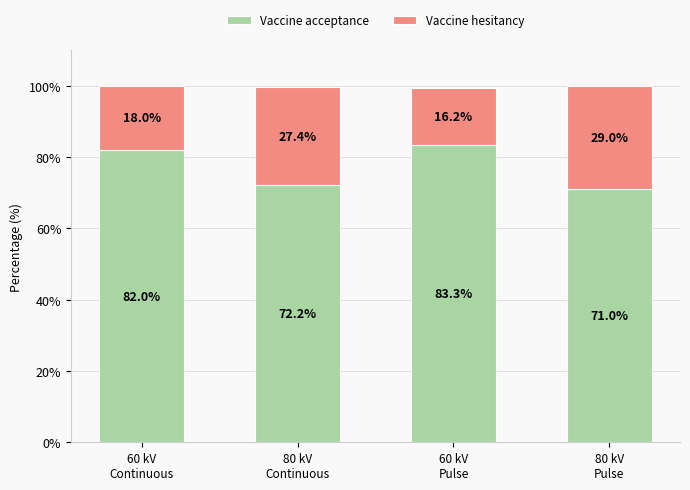

What is the difference between the maximum and minimum values in the Vaccine acceptance series?

12.3